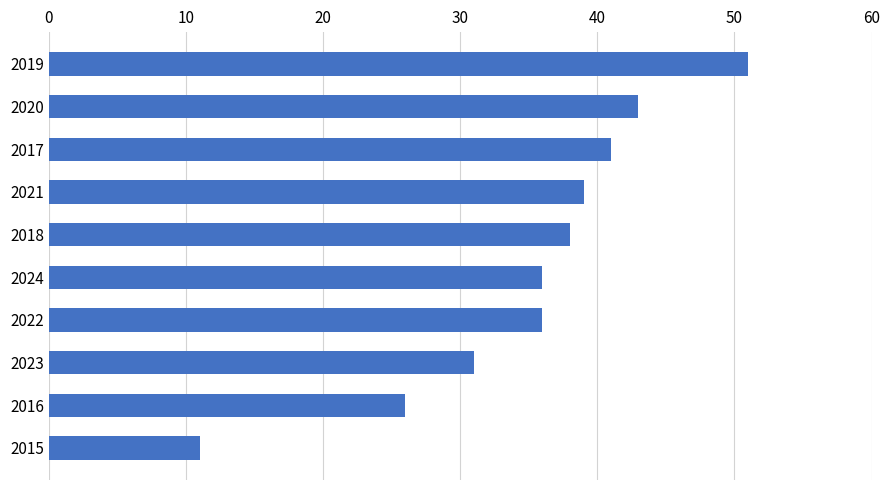

How many bars are there in total?

10